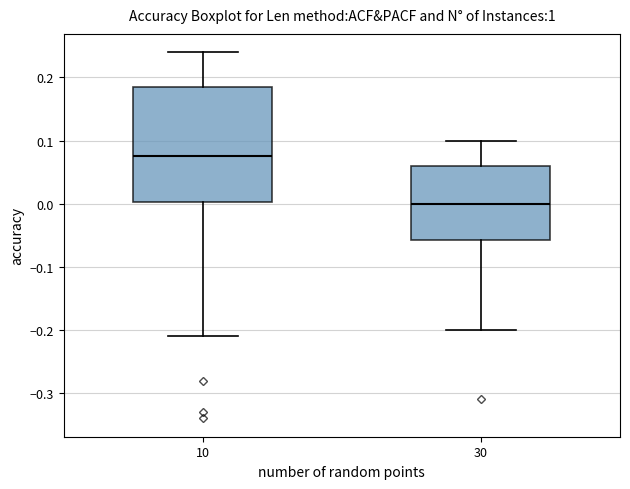

Where does the upper whisker of the box at x = 10 end on the y-axis? The values are not printed on the chart, so give them approximately, as read against the axis.

0.24